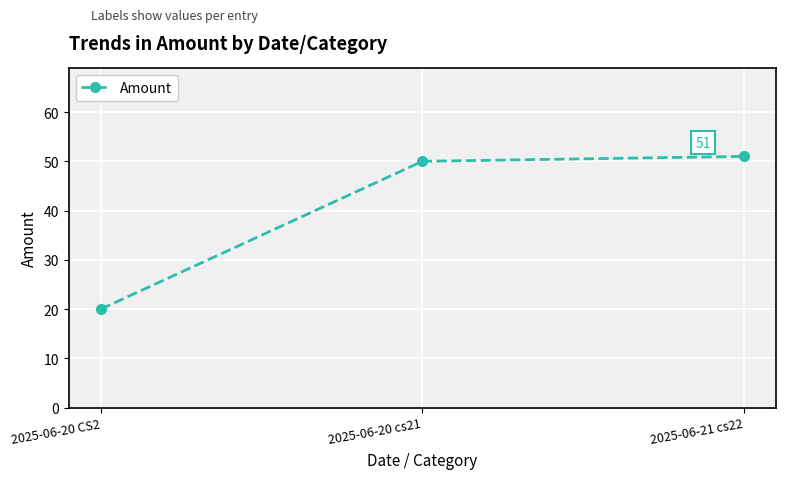

List the labels in order of value, largest first.

2025-06-21 cs22, 2025-06-20 cs21, 2025-06-20 CS2